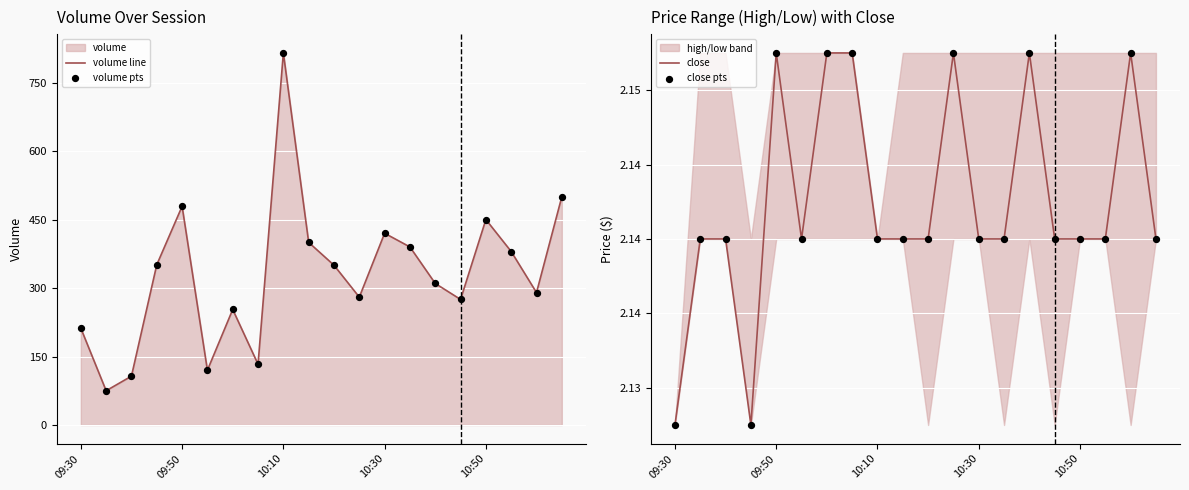

What is the maximum value for volume line?

815